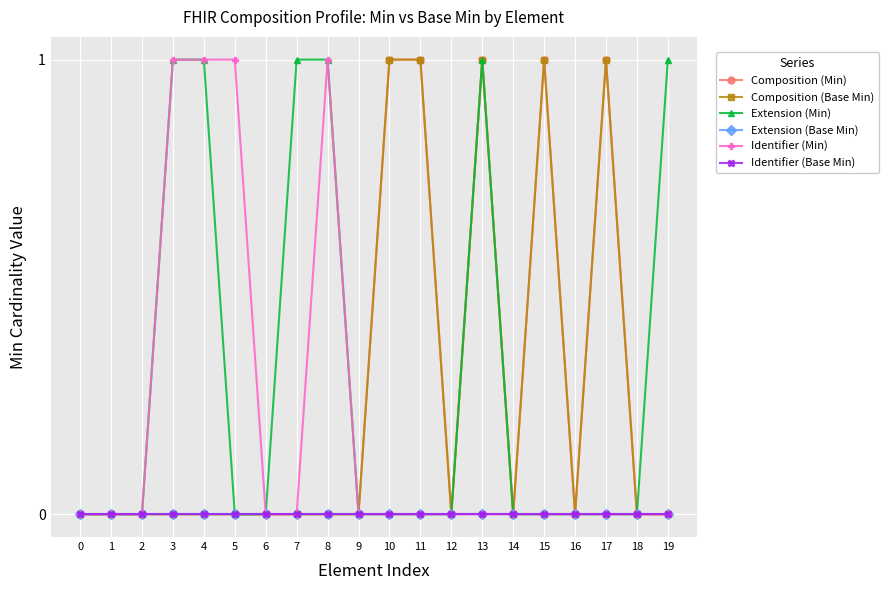

Which series has the largest total across all categories?

Extension (Min)